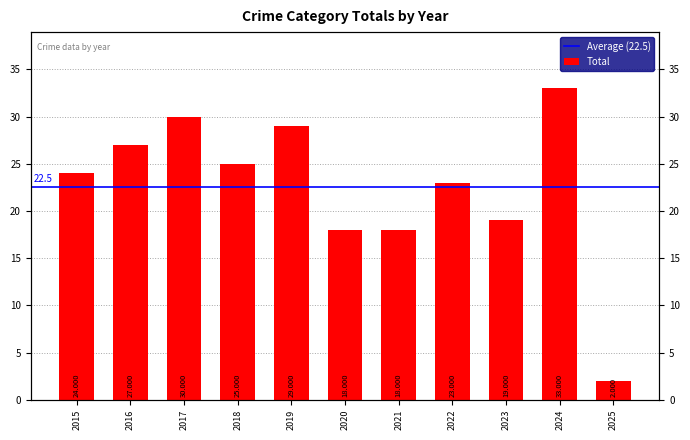

Reading left to right, transcribe all the data shown in this chart.

24	27	30	25	29	18	18	23	19	33	2